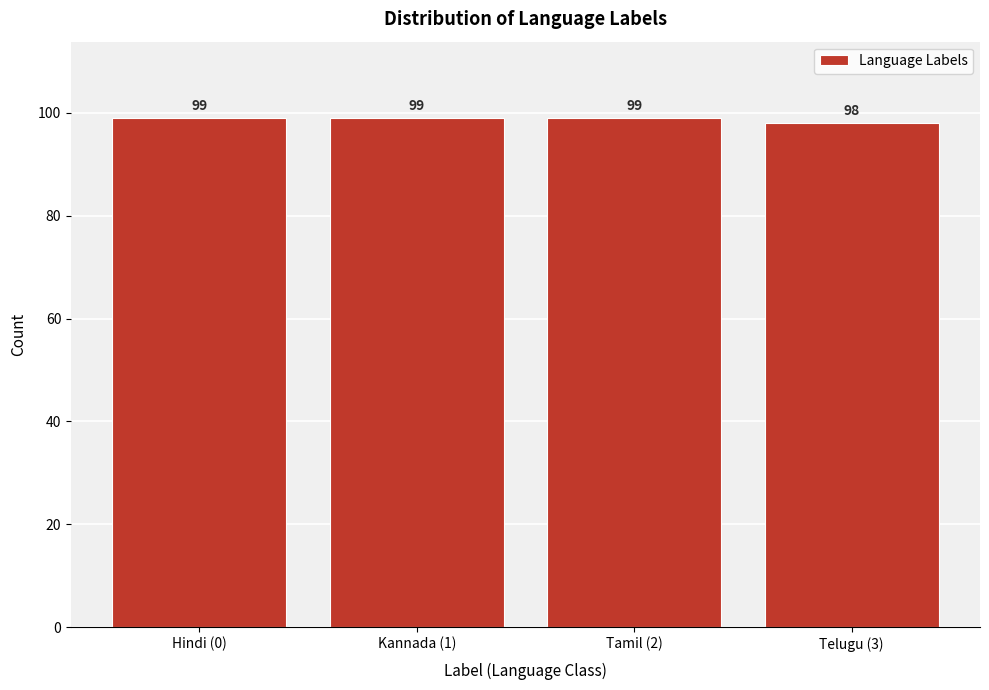

Reading left to right, what are all the values shown in this chart?

99	99	99	98